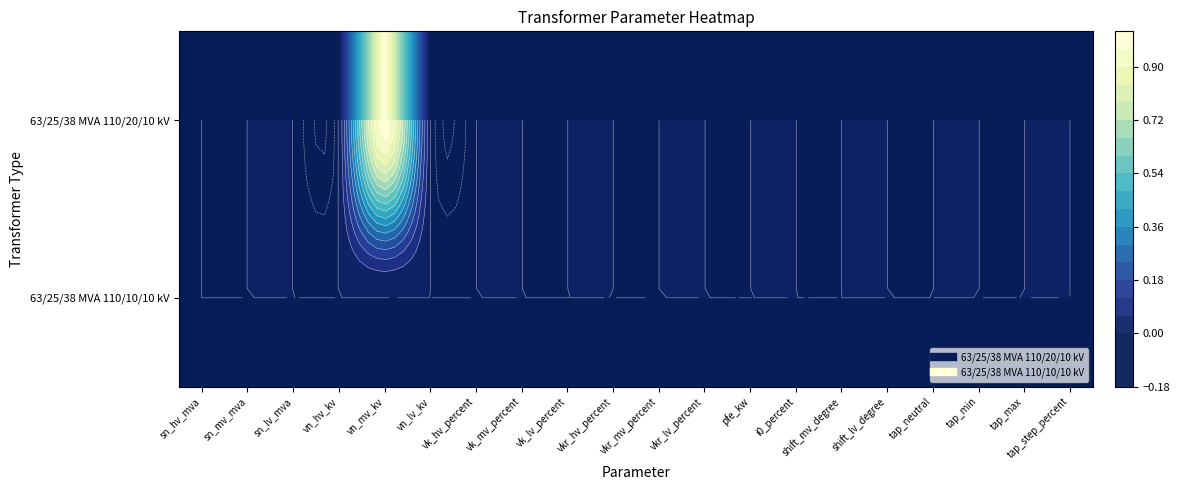

List the labels in order of 63/25/38 MVA 110/10/10 kV value, largest first.

sn_hv_mva, sn_mv_mva, sn_lv_mva, vn_hv_kv, vn_mv_kv, vn_lv_kv, vk_hv_percent, vk_mv_percent, vk_lv_percent, vkr_hv_percent, vkr_mv_percent, vkr_lv_percent, pfe_kw, i0_percent, shift_mv_degree, shift_lv_degree, tap_neutral, tap_min, tap_max, tap_step_percent